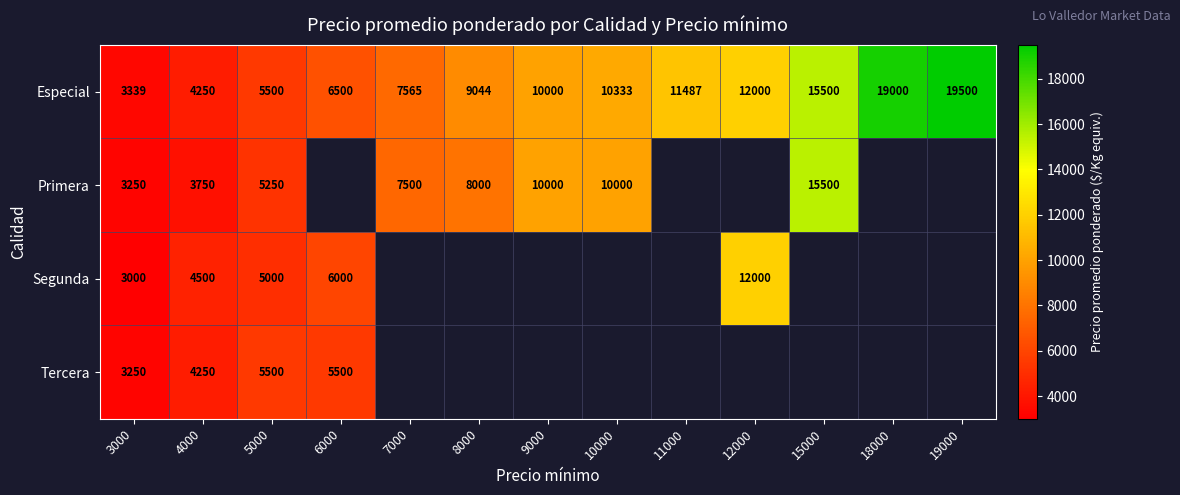

What is the difference between the Especial values at 7000 and 6000?

1065